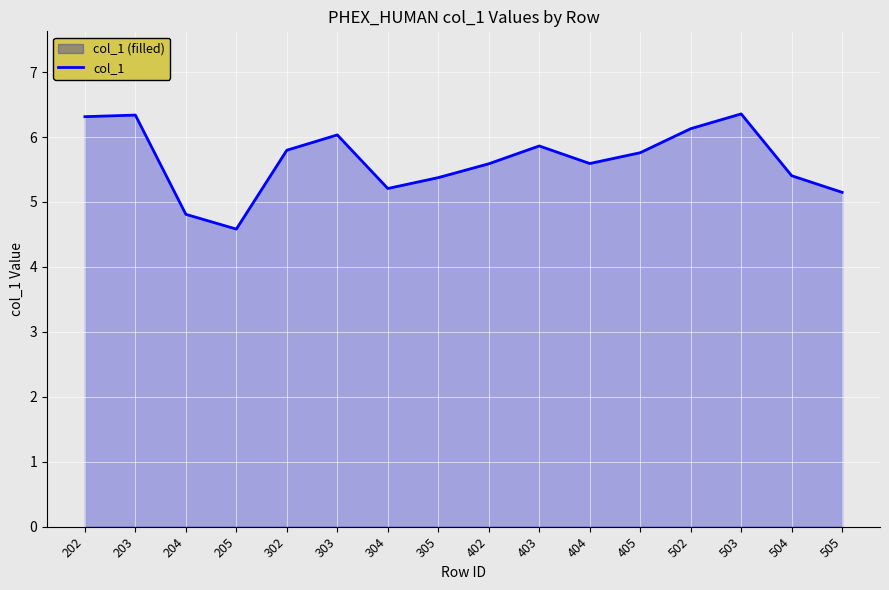

Reading right to left, extract all data points from this chart.

505=5.1	504=5.4	503=6.4	502=6.1	405=5.8	404=5.6	403=5.9	402=5.6	305=5.4	304=5.2	303=6.0	302=5.8	205=4.6	204=4.8	203=6.3	202=6.3